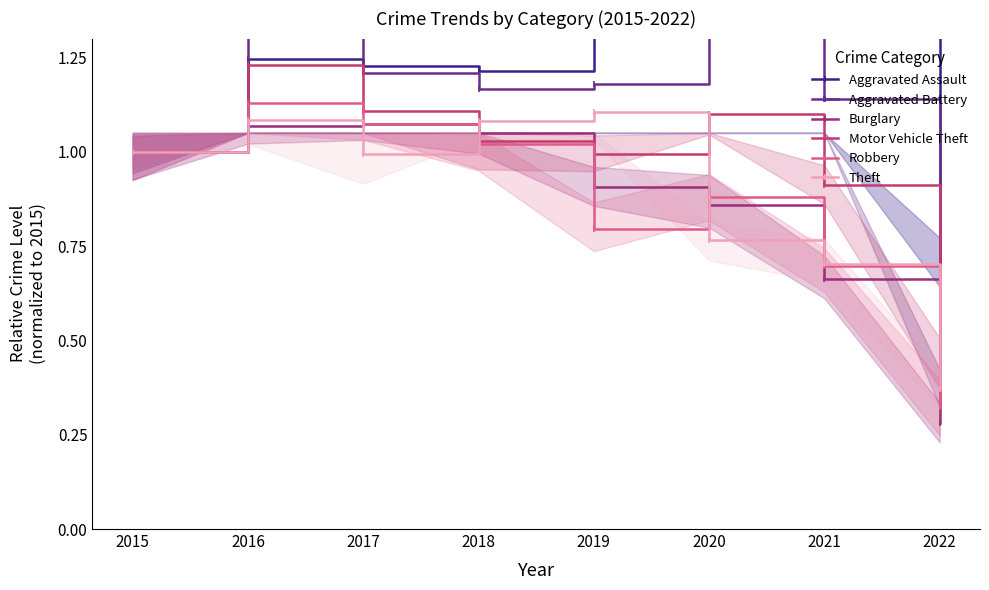

Reading left to right, list all the values displayed in this chart.

Aggravated Assault: 1.0	1.2	1.2	1.2	1.4	1.4	1.4	0.7
Aggravated Battery: 1.0	1.3	1.2	1.2	1.2	1.3	1.1	0.4
Burglary: 1.0	1.1	1.1	1.0	0.9	0.9	0.7	0.3
Motor Vehicle Theft: 1.0	1.2	1.1	1.0	1.0	1.1	0.9	0.4
Robbery: 1.0	1.1	1.1	1.0	0.8	0.9	0.7	0.3
Theft: 1.0	1.1	1.0	1.1	1.1	0.8	0.7	0.4